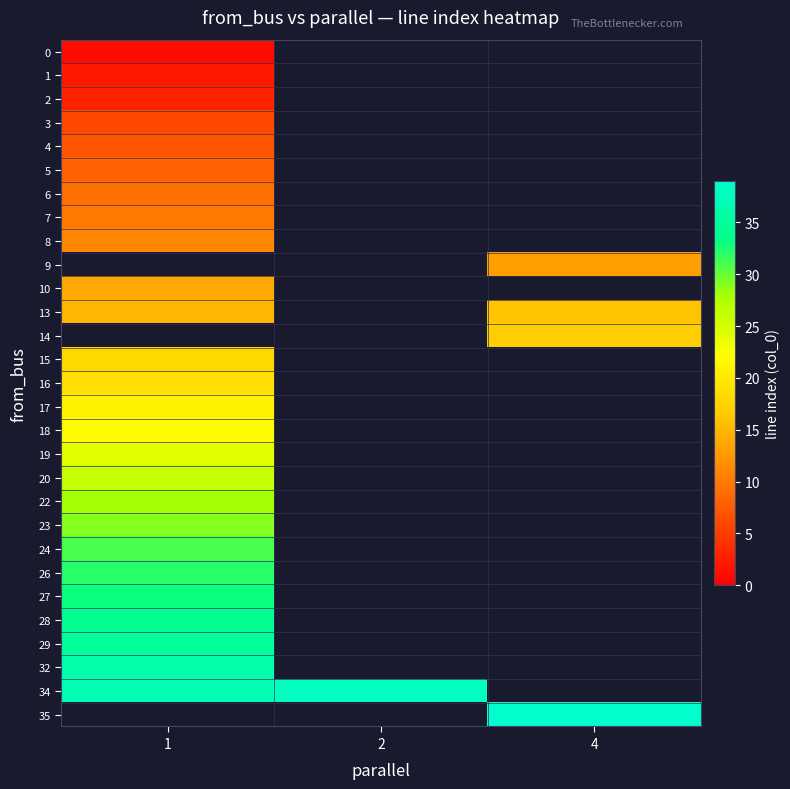

What is the minimum value for 10?

14.0